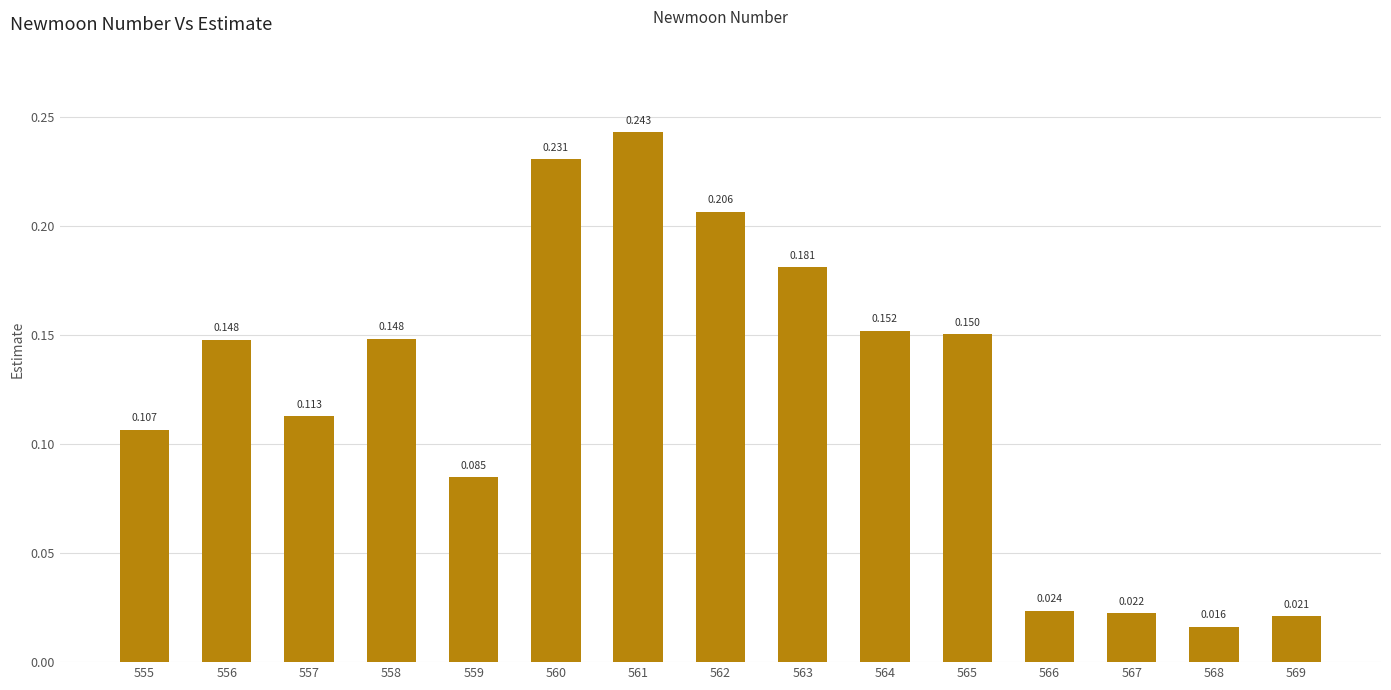

What is the value of the 4th bar from the left?

0.1